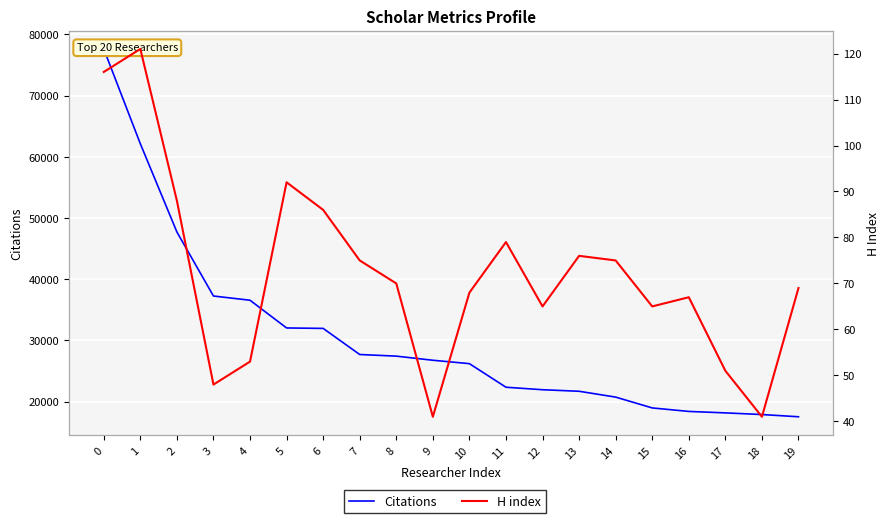

Where is H index nearest to the value 81?

11